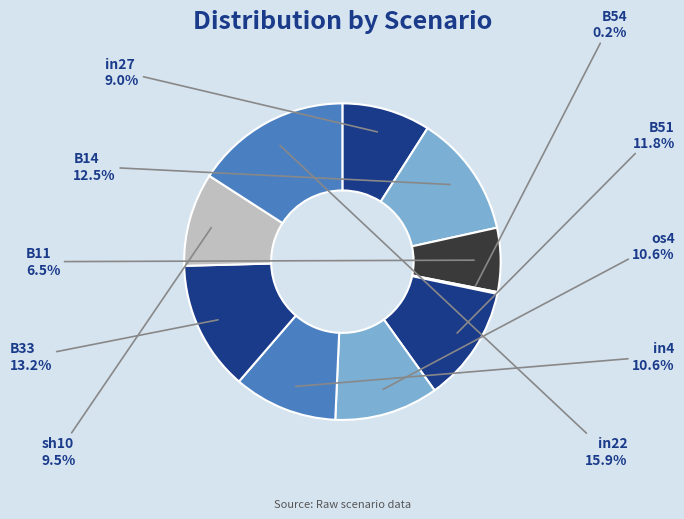

Do B11 and in27 together represent more than half of the pie?

No